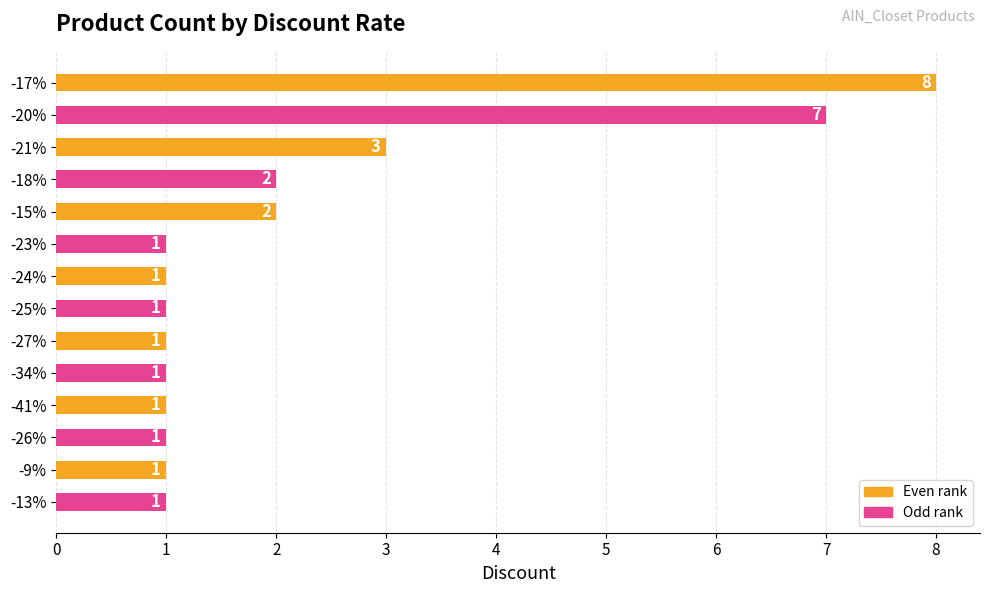

Which label corresponds to the largest value in the chart?

-17%